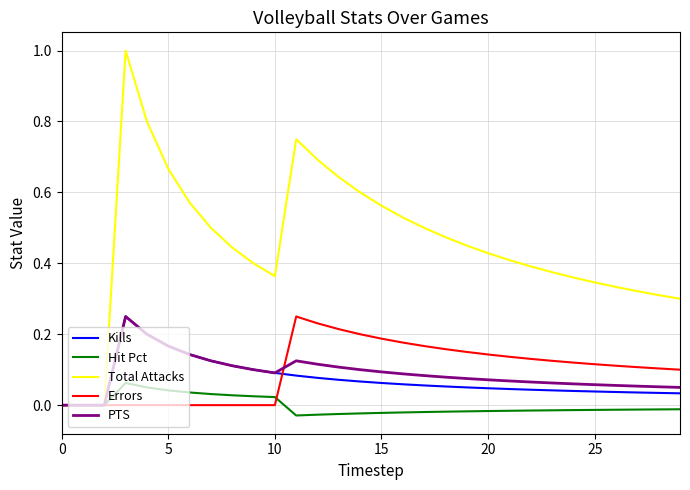

True or false: Kills and Errors cross at least once.

True